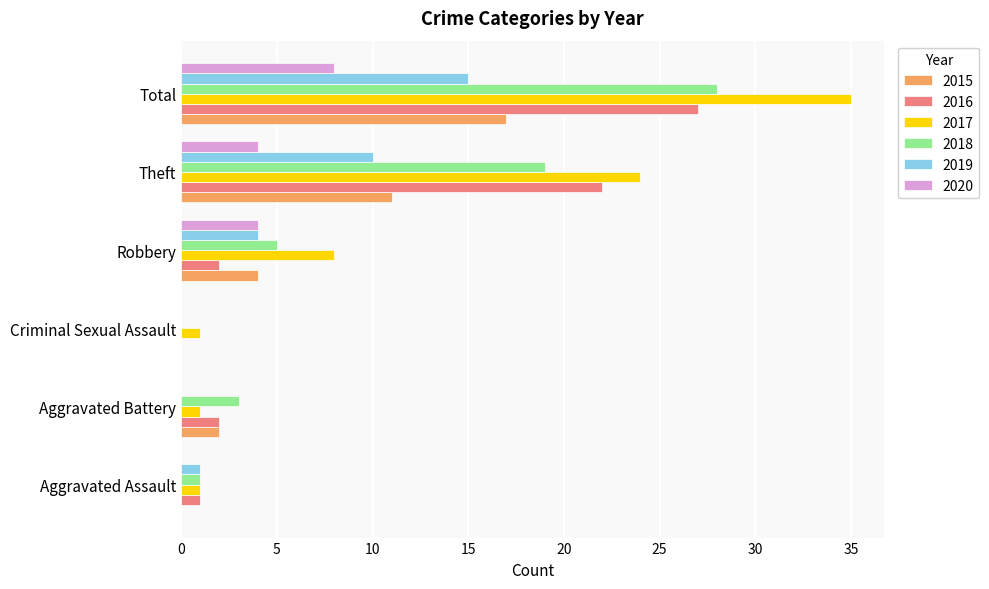

What is the sum of all 2017 values?

70